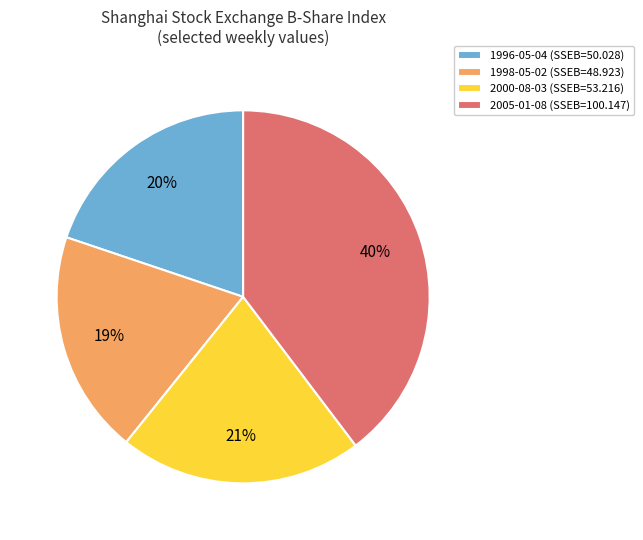

How many segments does this pie chart have?

4